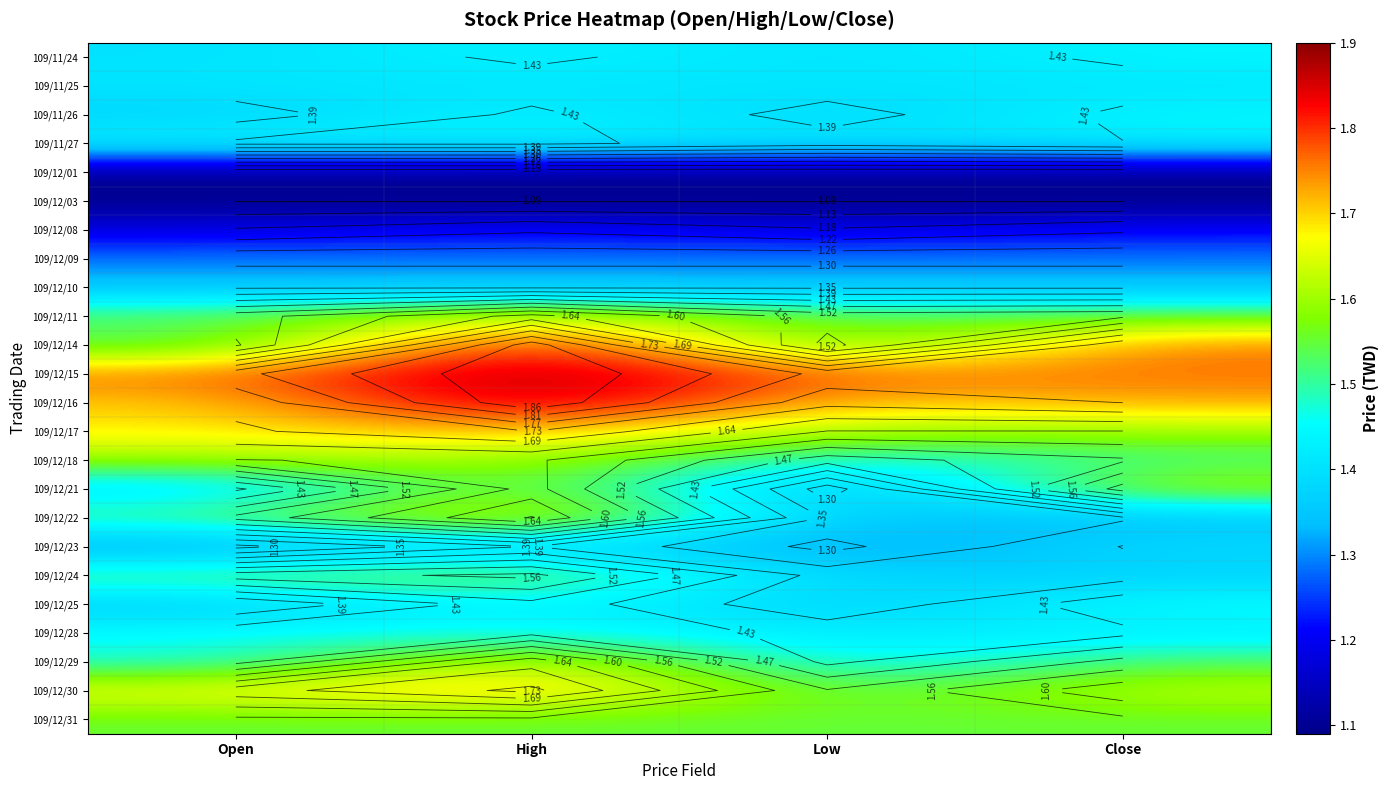

Between Low and Open, which is larger?

Low